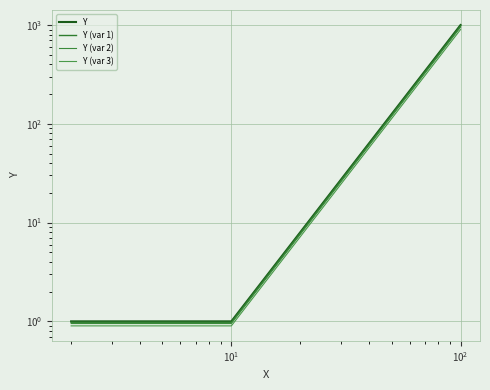

Rank the series by their average value, from highest to lowest.

Y, Y (var 1), Y (var 2), Y (var 3)